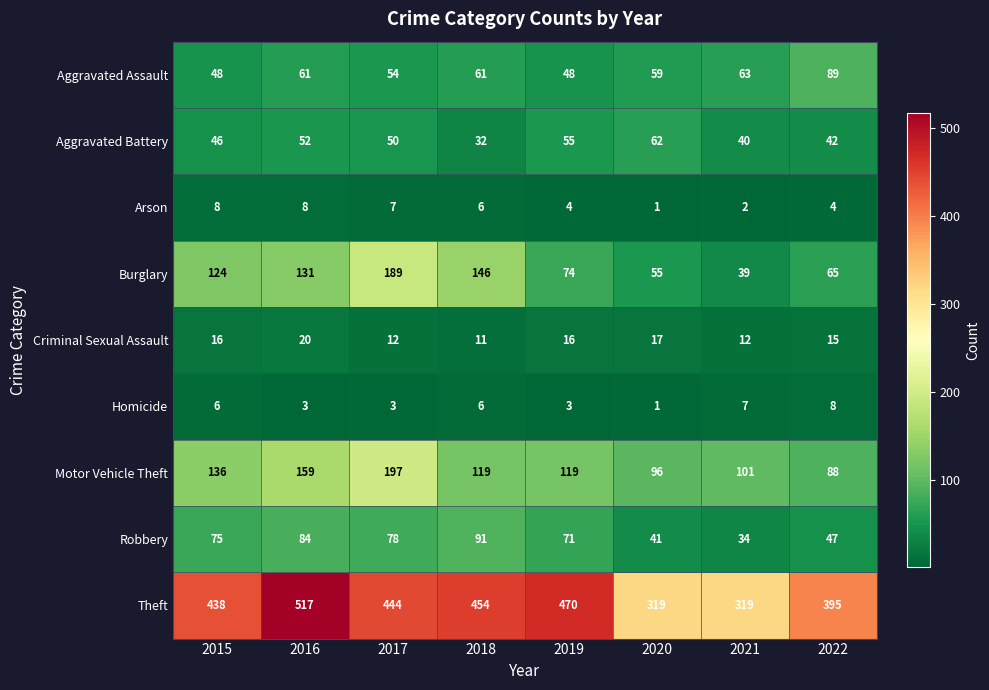

True or false: Theft has a value of 600 at 2022.

False